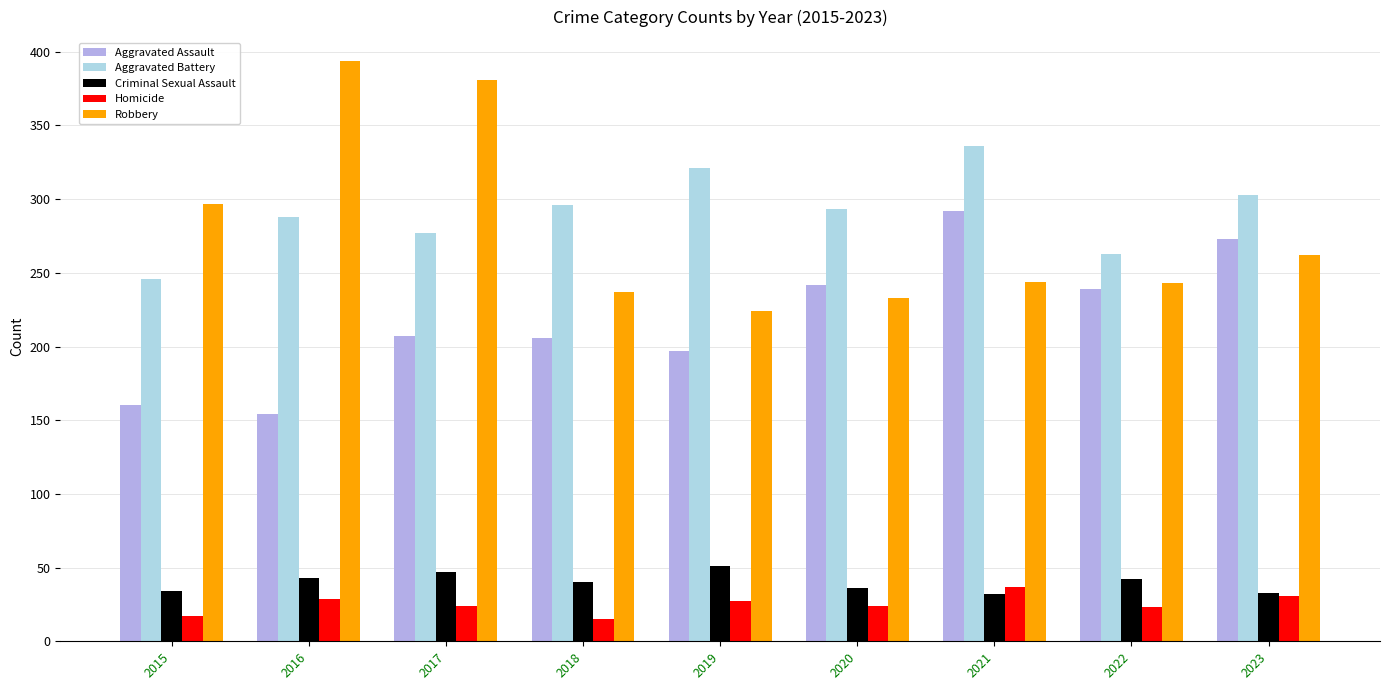

Which series has the widest spread of values?

Robbery